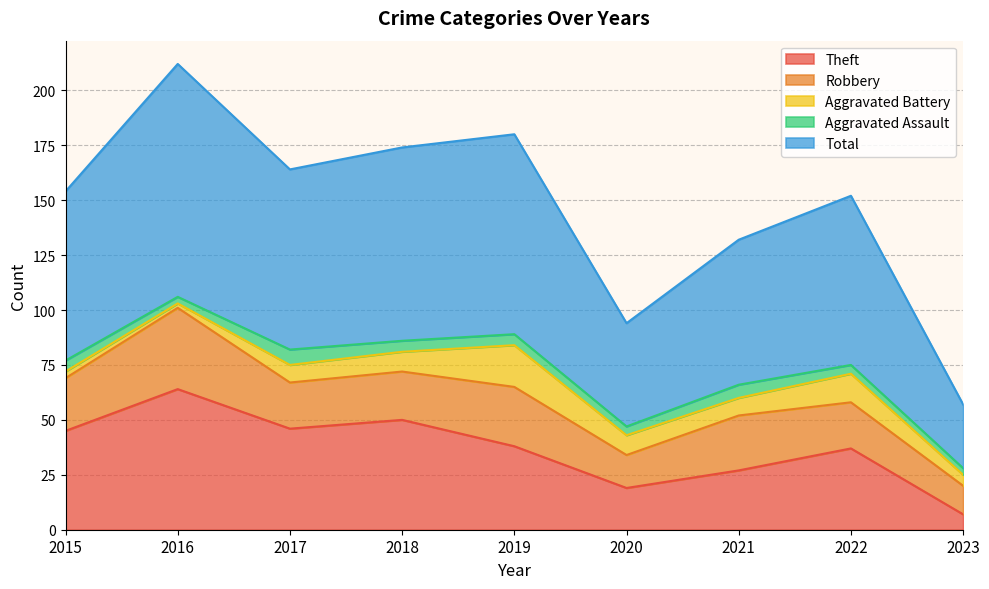

Where is the first local minimum for Theft?

2017